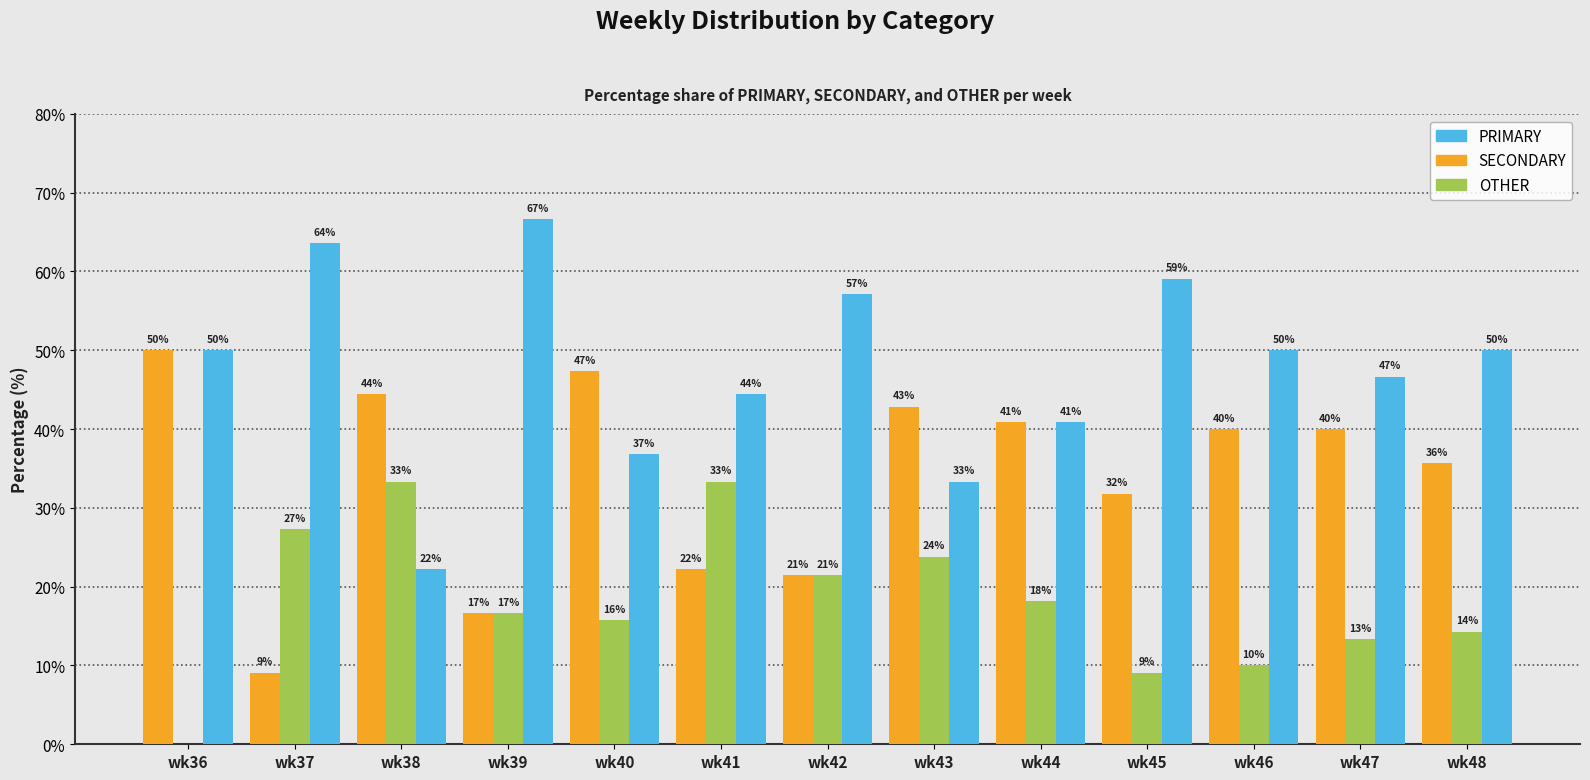

How many groups of bars are there?

13